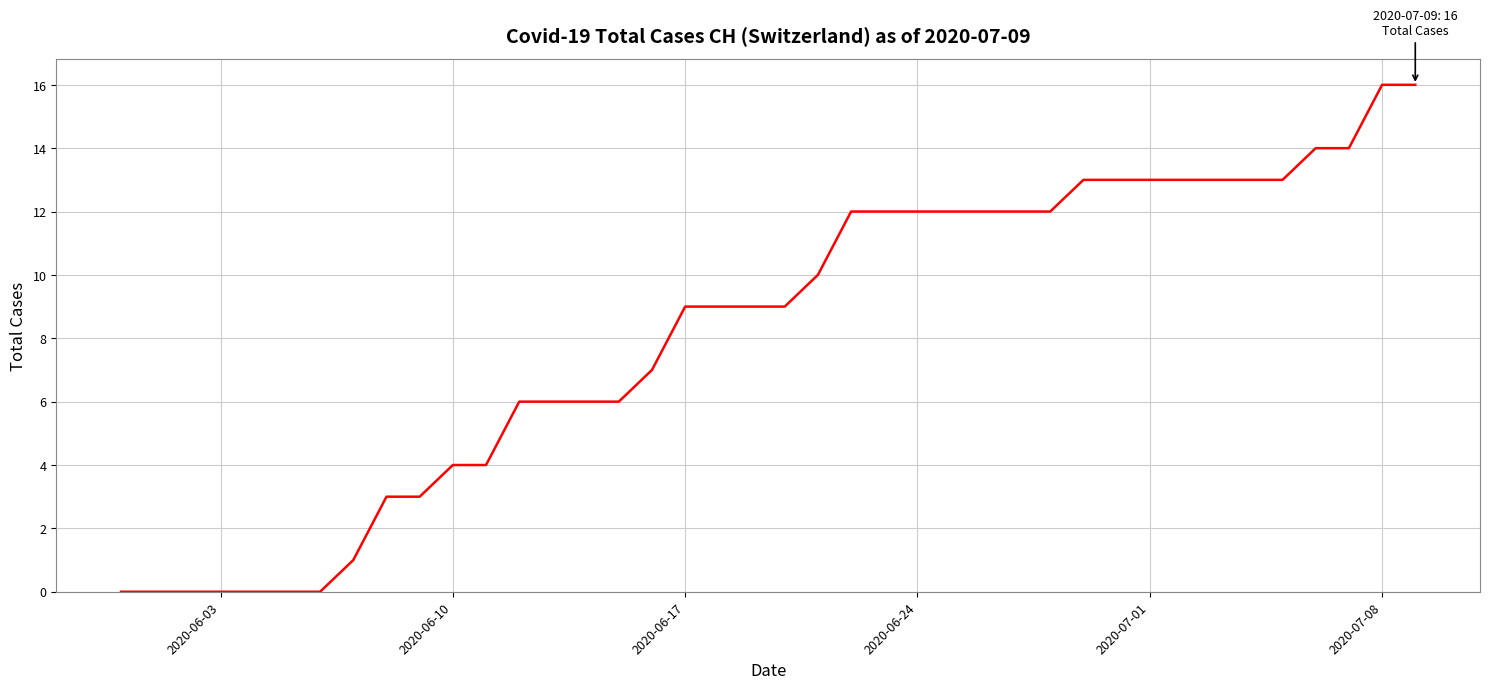

What is the maximum value shown in the chart?

16